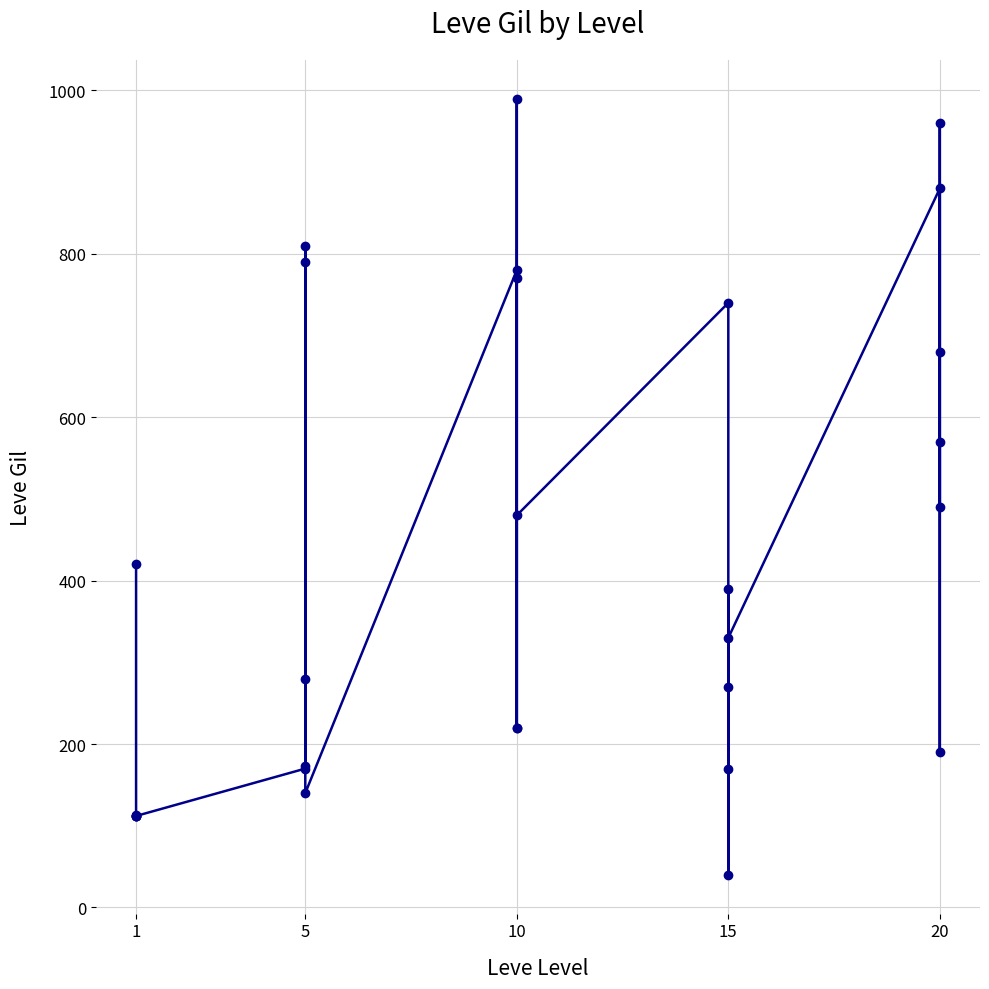

Does the chart display data point markers on the line(s)?

Yes